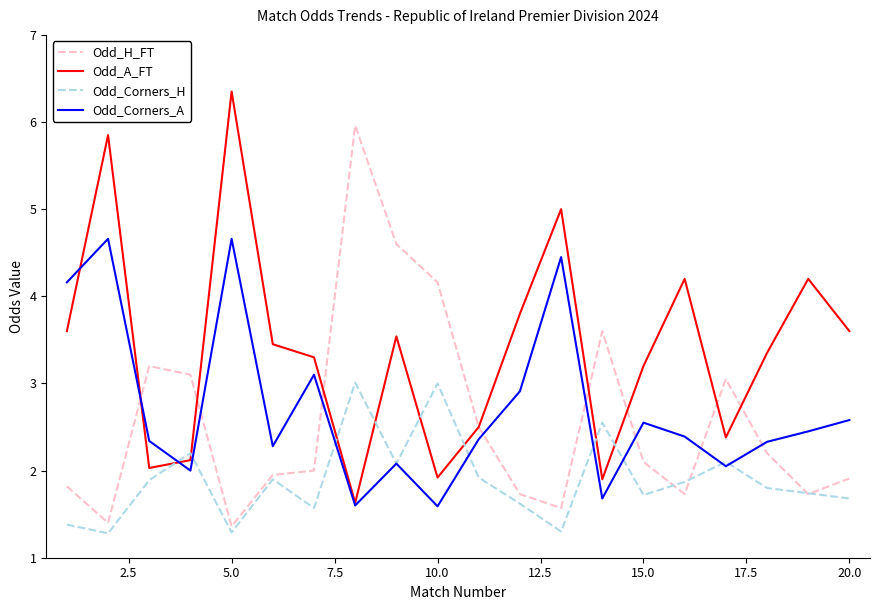

True or false: Odd_H_FT and Odd_Corners_H cross at least once.

True